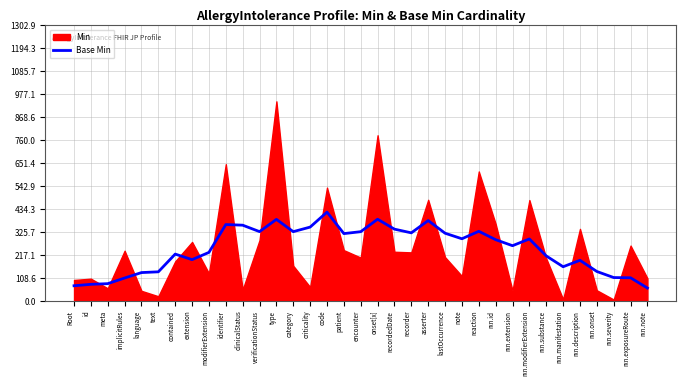

What is the approximate value of Base Min at lastOccurrence?

320.2